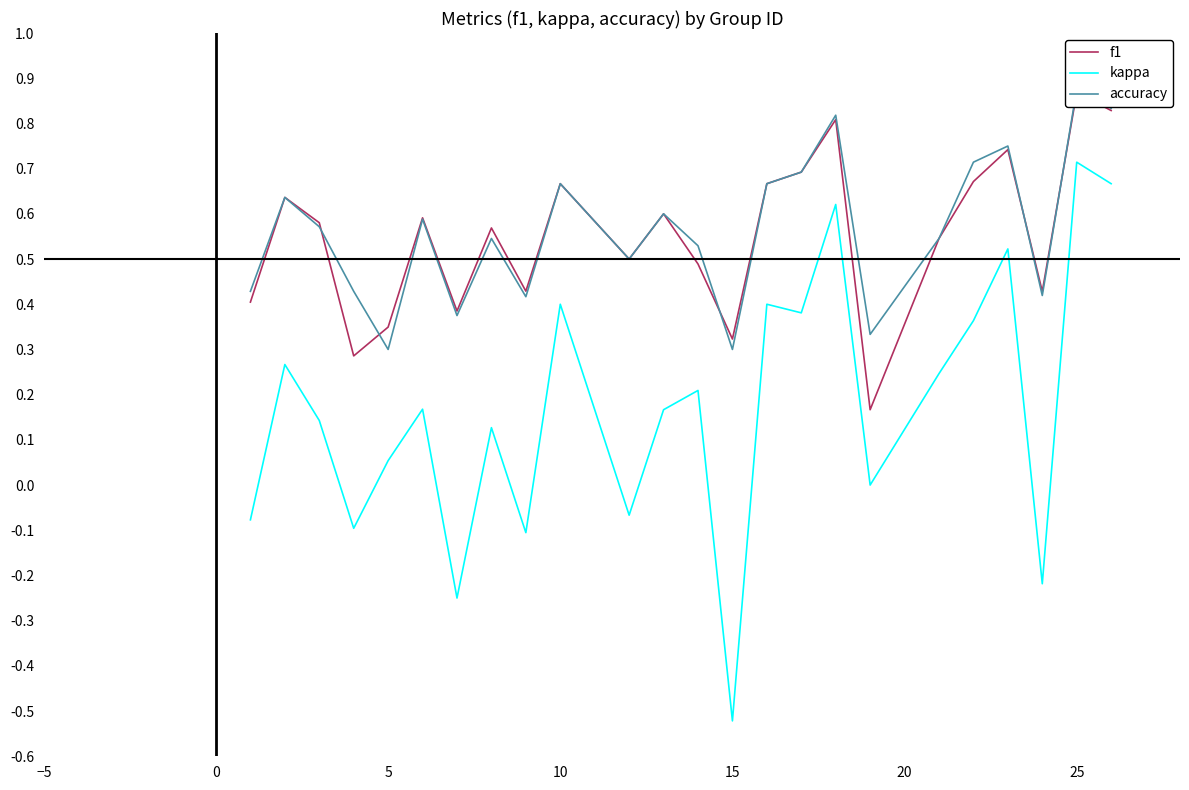

Reading left to right, extract all data points from this chart.

f1: 0.4	0.6	0.6	0.3	0.3	0.6	0.4	0.6	0.4	0.7	0.5	0.6	0.5	0.3	0.7	0.7	0.8	0.2	0.5	0.7	0.7	0.4	0.9	0.8
kappa: -0.1	0.3	0.1	-0.1	0.1	0.2	-0.2	0.1	-0.1	0.4	-0.1	0.2	0.2	-0.5	0.4	0.4	0.6	0.0	0.2	0.4	0.5	-0.2	0.7	0.7
accuracy: 0.4	0.6	0.6	0.4	0.3	0.6	0.4	0.5	0.4	0.7	0.5	0.6	0.5	0.3	0.7	0.7	0.8	0.3	0.5	0.7	0.8	0.4	0.9	0.8